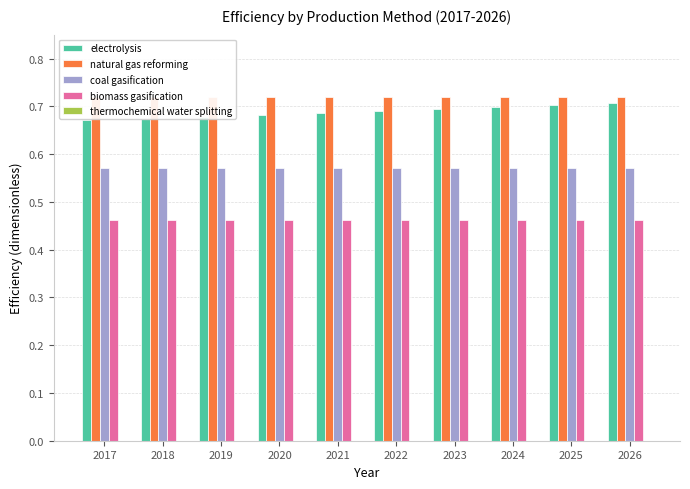

At which category is the sum across all series the highest?

2026